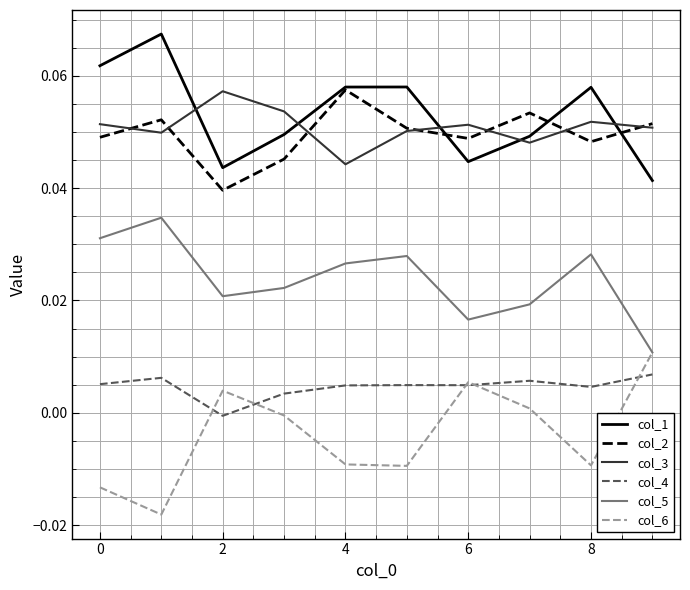

True or false: col_2 and col_4 cross at least once.

False